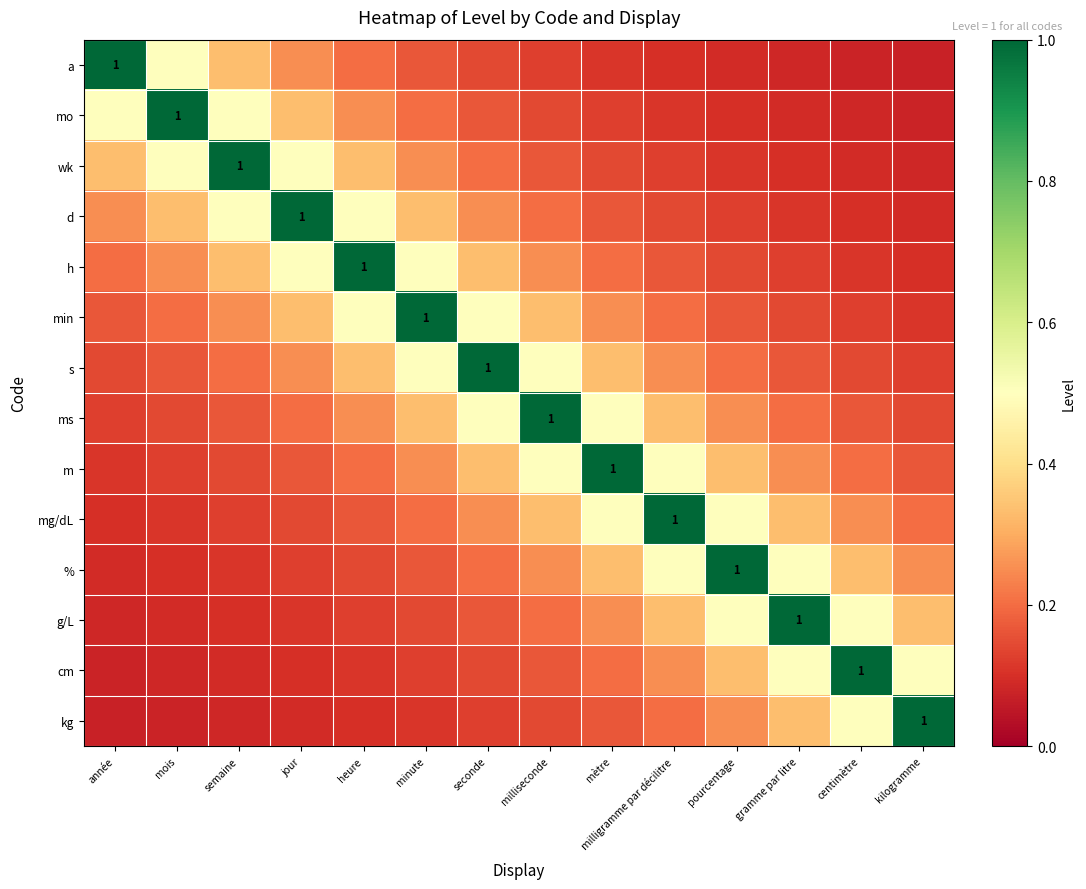

At how many categories does at least one series exceed 0?

14